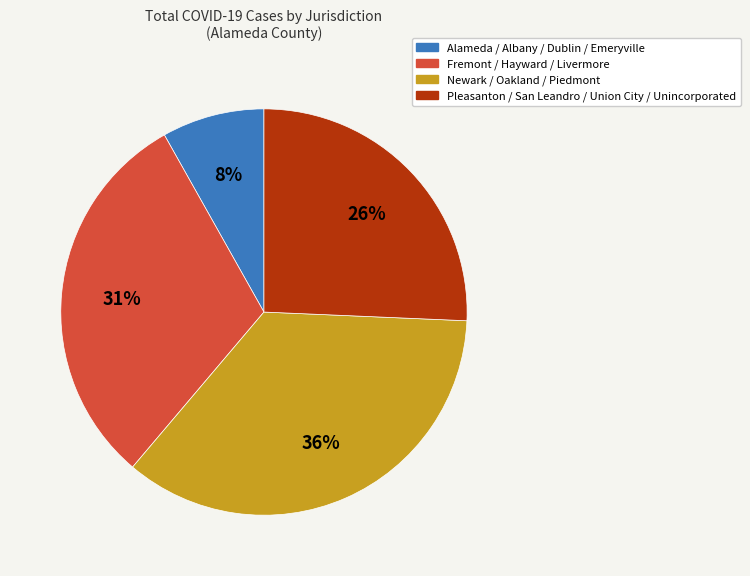

To the nearest percent, what is the average slice percentage?

25%